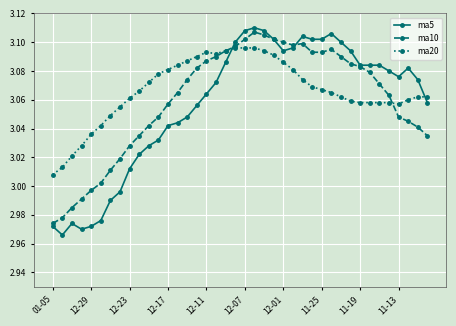

Which series has the widest spread of values?

ma5